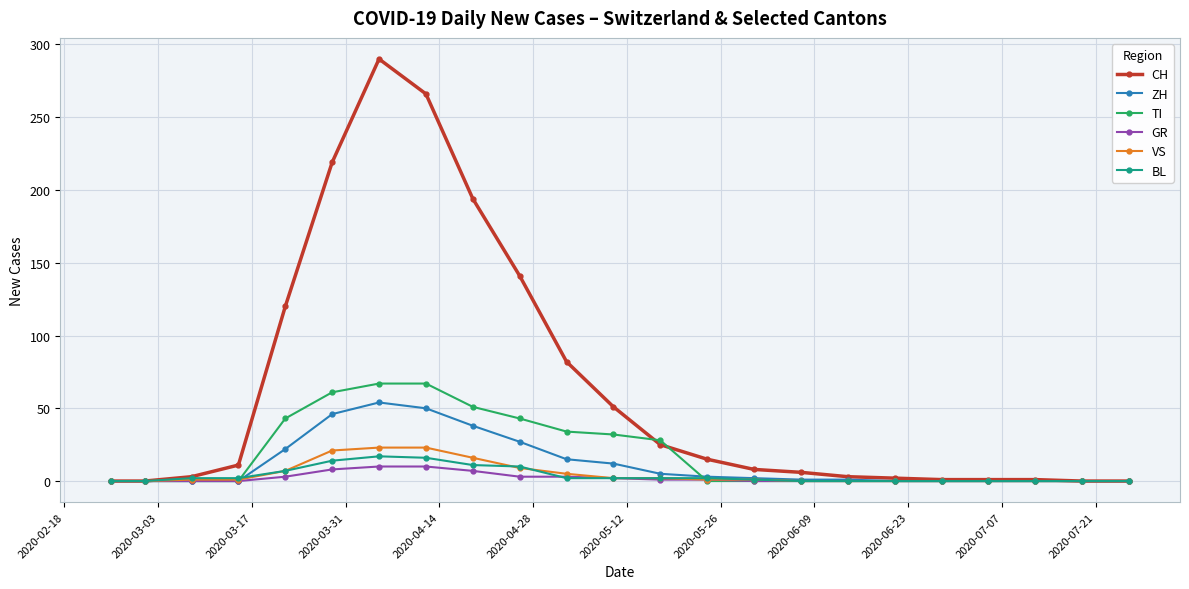

How many lines are shown in the chart?

6